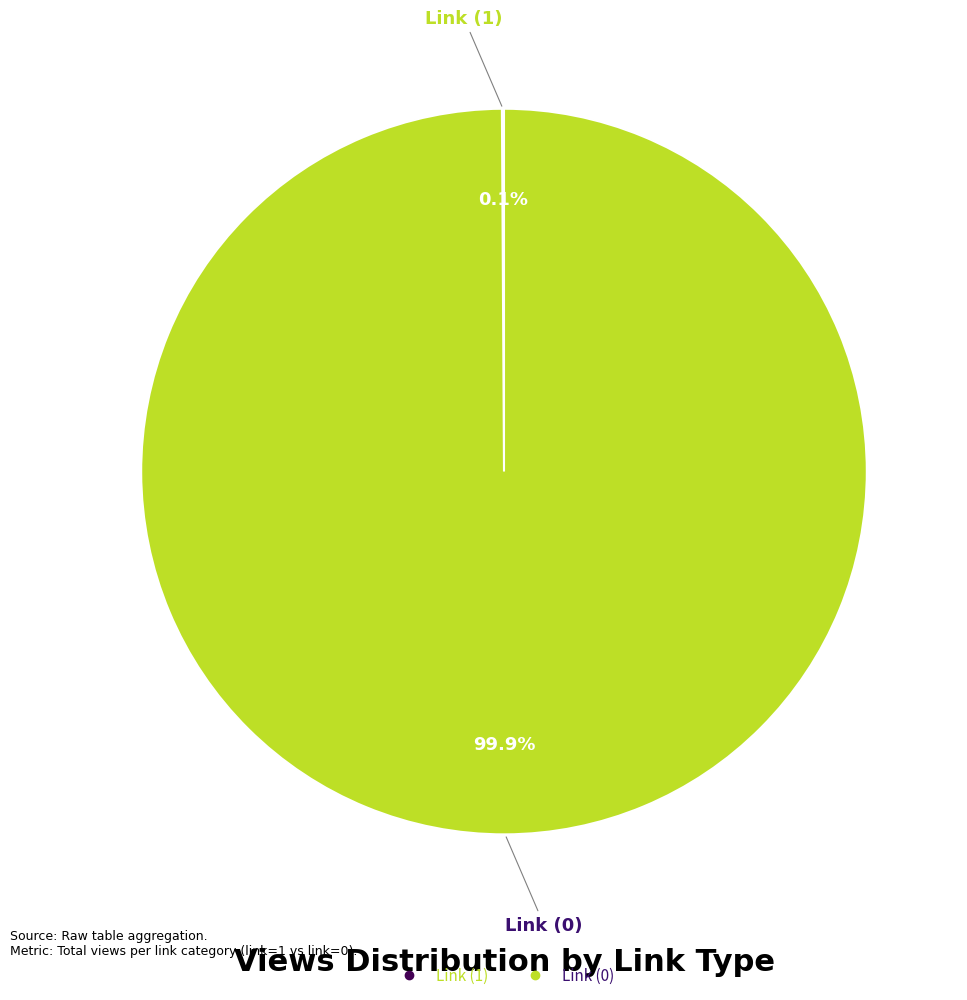

What is the largest slice in the pie chart?

Link (0)